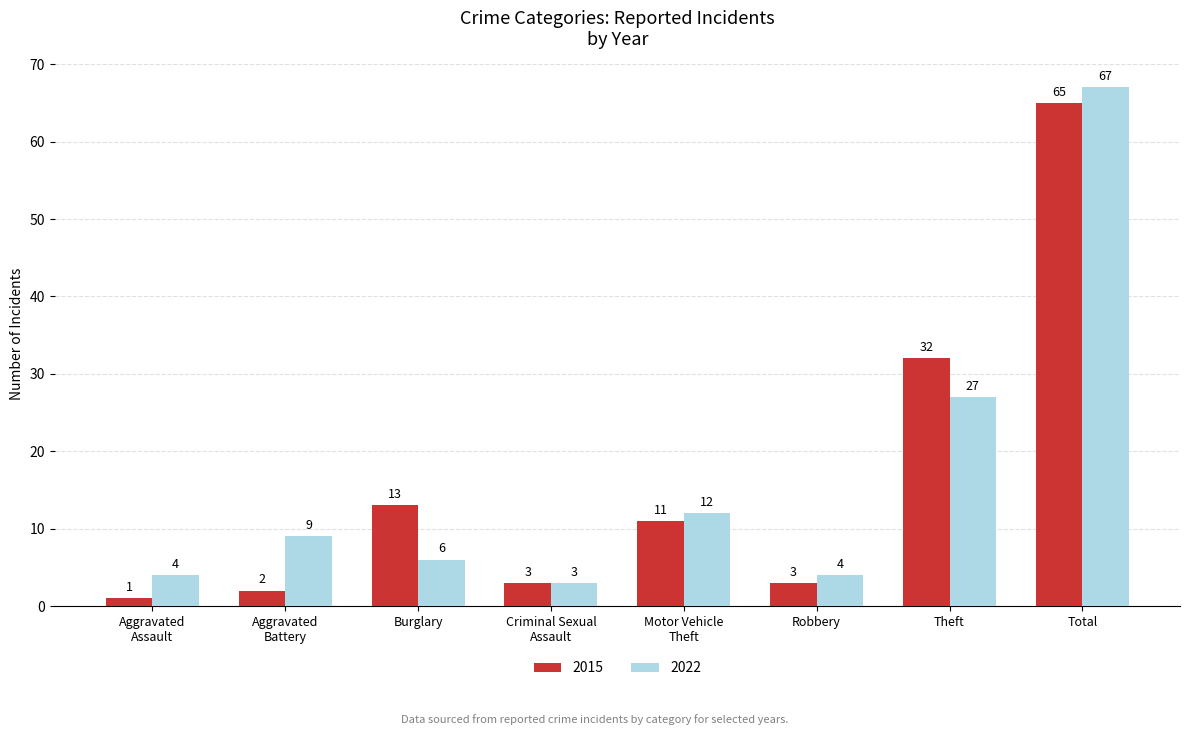

What is the label of the 8th bar from the right?

Aggravated
Assault